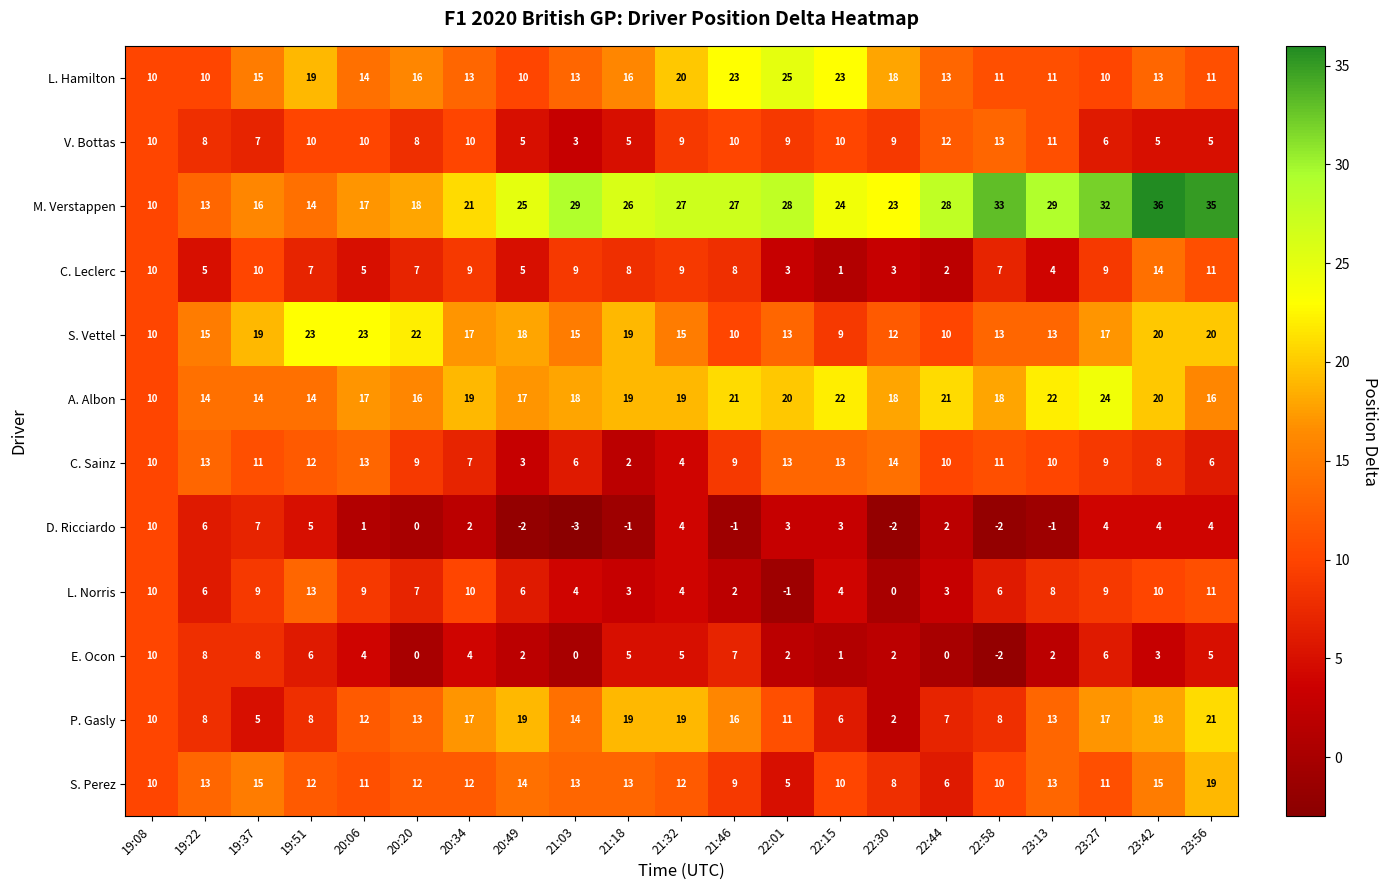

What is the approximate value of L. Hamilton at 19:51, to the nearest 10?

20